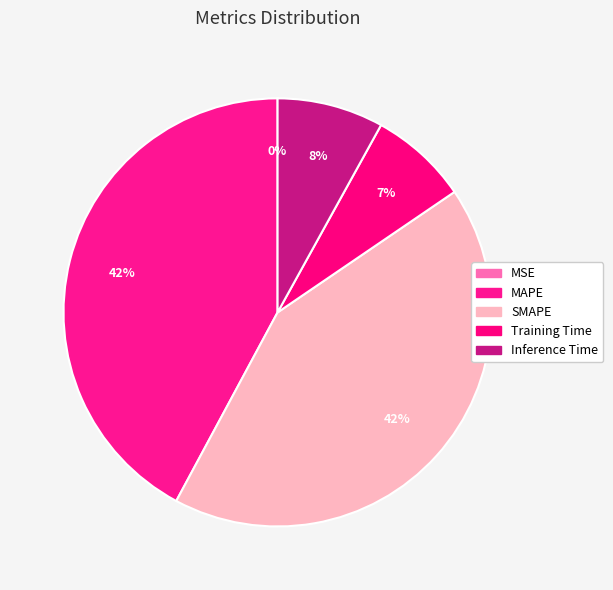

How many segments does this pie chart have?

5